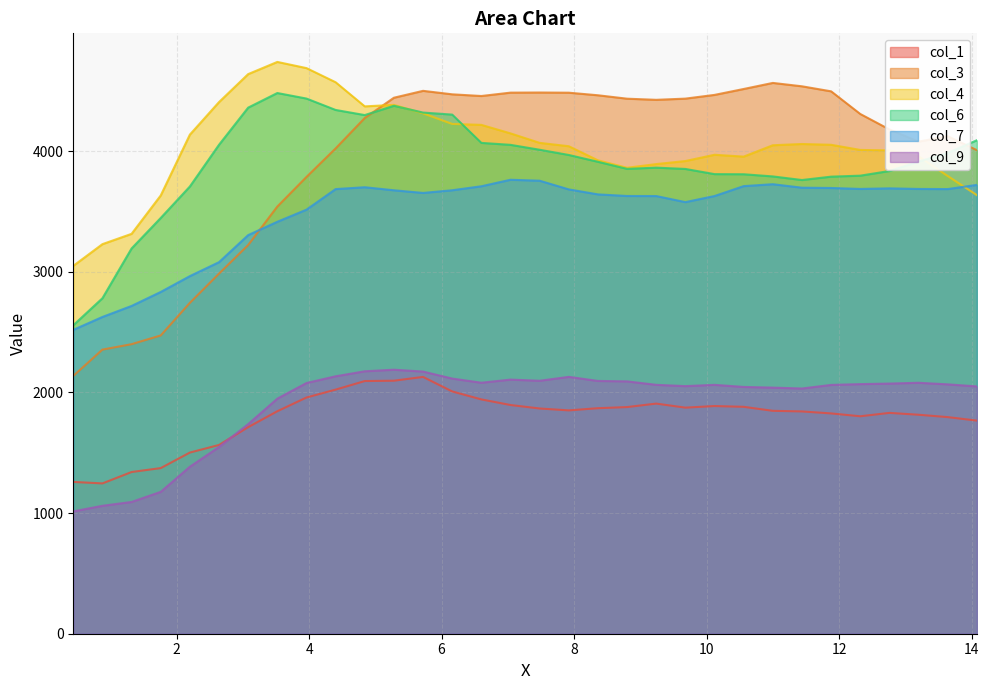

At 9.2399, list the series in order from smallest to largest.

col_1, col_9, col_7, col_6, col_4, col_3